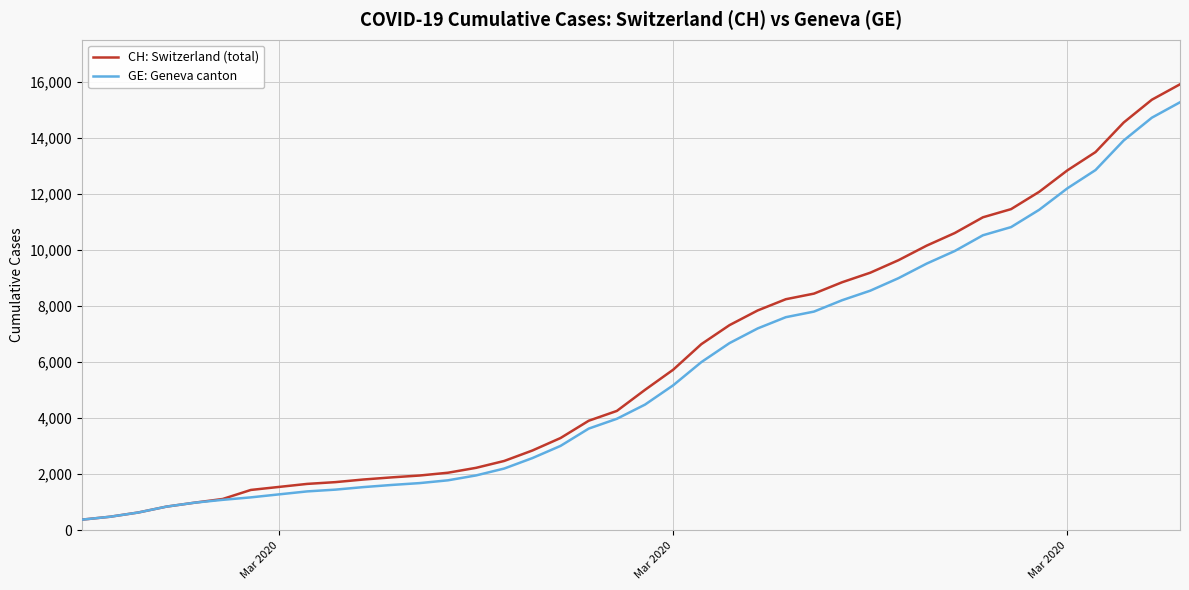

What is the greatest value displayed?

15926